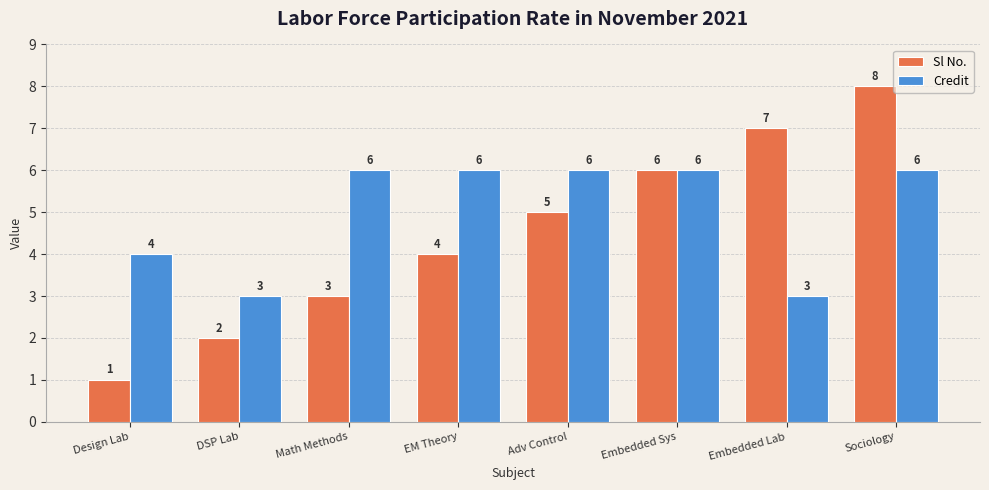

What is the label of the 7th bar from the right?

DSP Lab